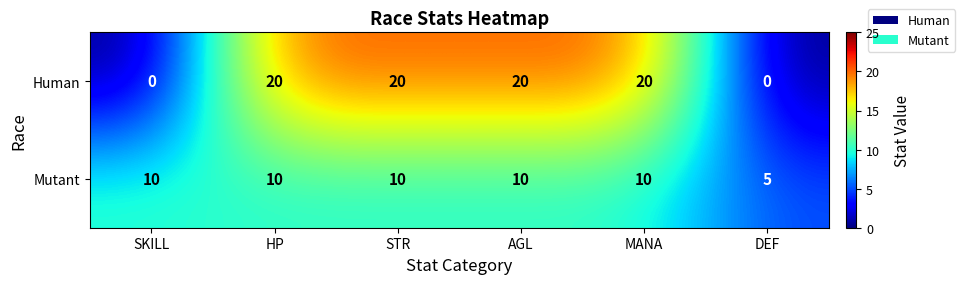

Is the value of Mutant at MANA greater than the value of Human at DEF?

Yes